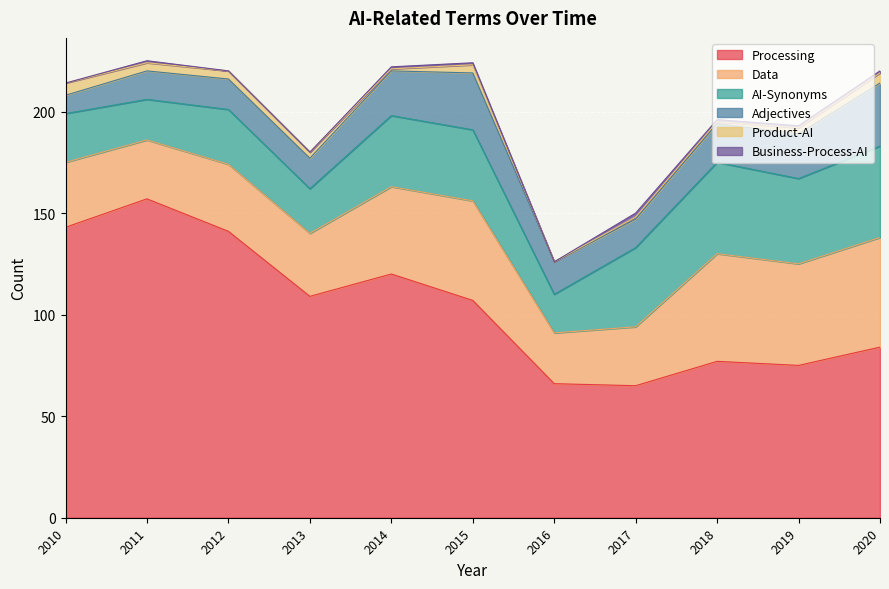

Reading right to left, what are all the values shown in this chart?

Processing: 2020=84	2019=75	2018=77	2017=65	2016=66	2015=107	2014=120	2013=109	2012=141	2011=157	2010=143
Data: 2020=54	2019=50	2018=53	2017=29	2016=25	2015=49	2014=43	2013=31	2012=33	2011=29	2010=32
AI-Synonyms: 2020=45	2019=42	2018=45	2017=39	2016=19	2015=35	2014=35	2013=22	2012=27	2011=20	2010=24
Adjectives: 2020=31	2019=22	2018=19	2017=14	2016=16	2015=28	2014=22	2013=15	2012=15	2011=14	2010=9
Product-AI: 2020=5	2019=3	2018=1	2017=1	2016=0	2015=4	2014=1	2013=3	2012=4	2011=4	2010=6
Business-Process-AI: 2020=1	2019=1	2018=1	2017=2	2016=0	2015=1	2014=1	2013=0	2012=0	2011=1	2010=0